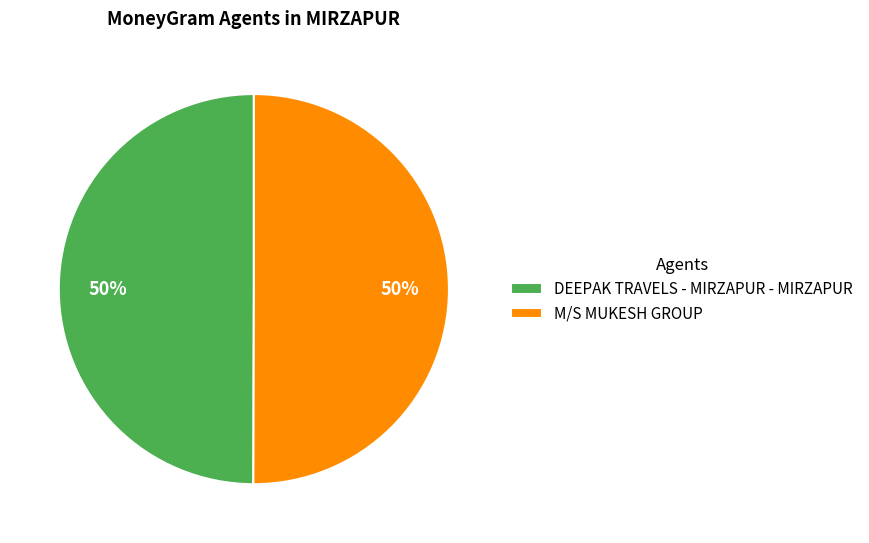

Count the number of slices in the pie.

2